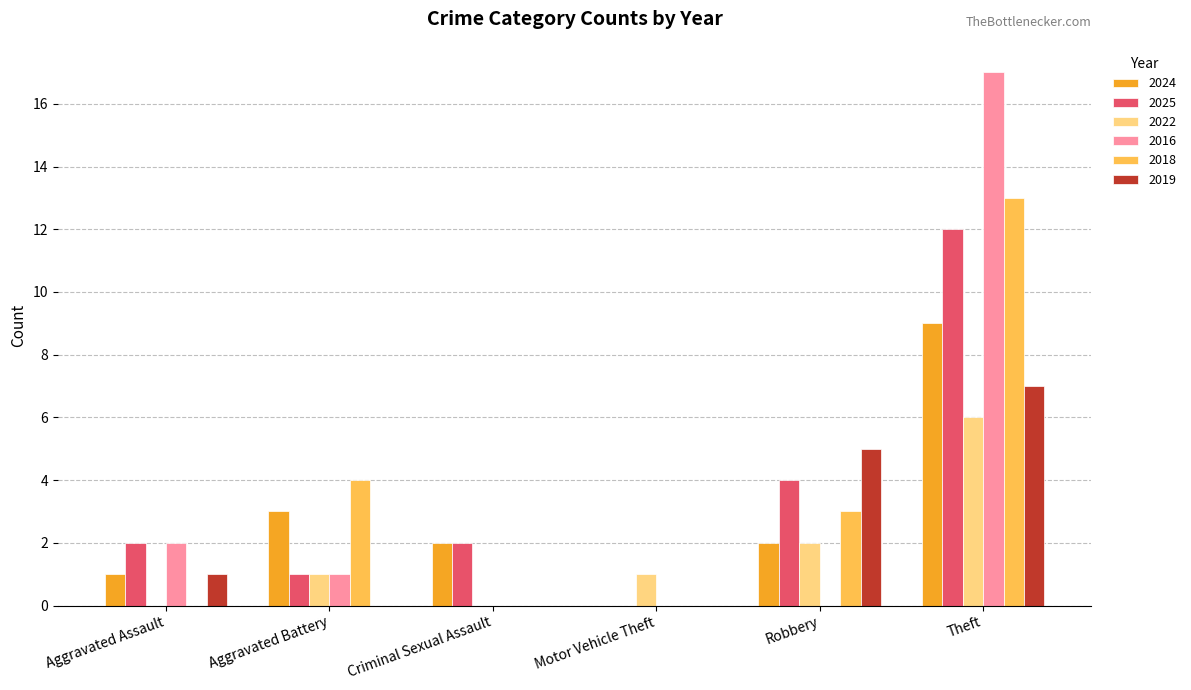

What is the sum of the 2025 values at Aggravated Battery and Robbery?

5